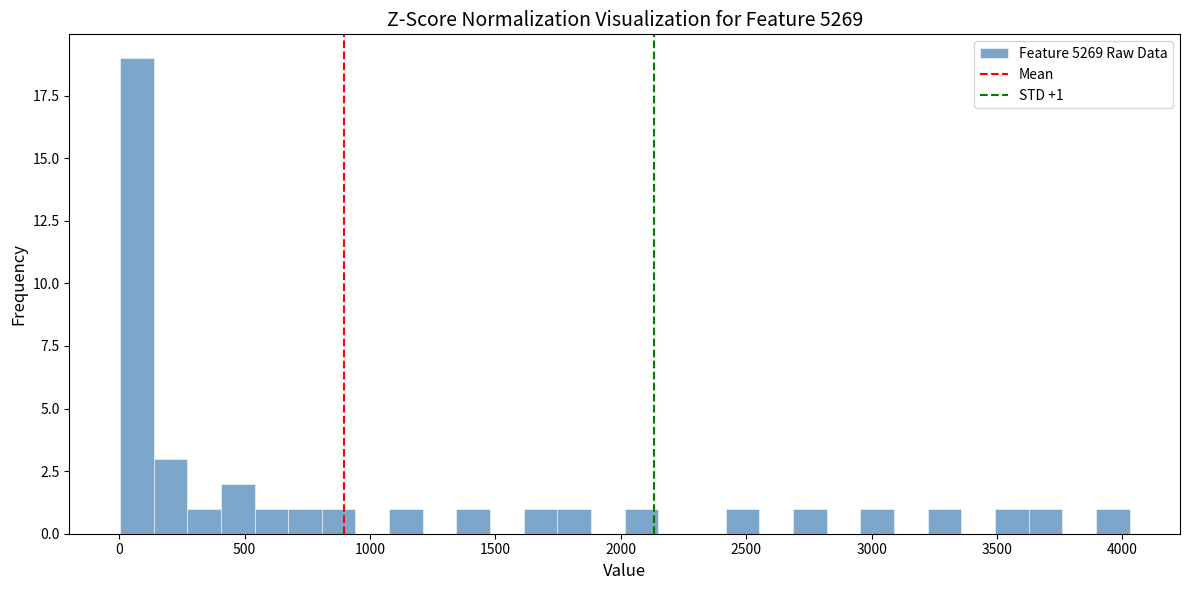

Read against the x-axis, roughly where is the centre of the tallest bar?

50